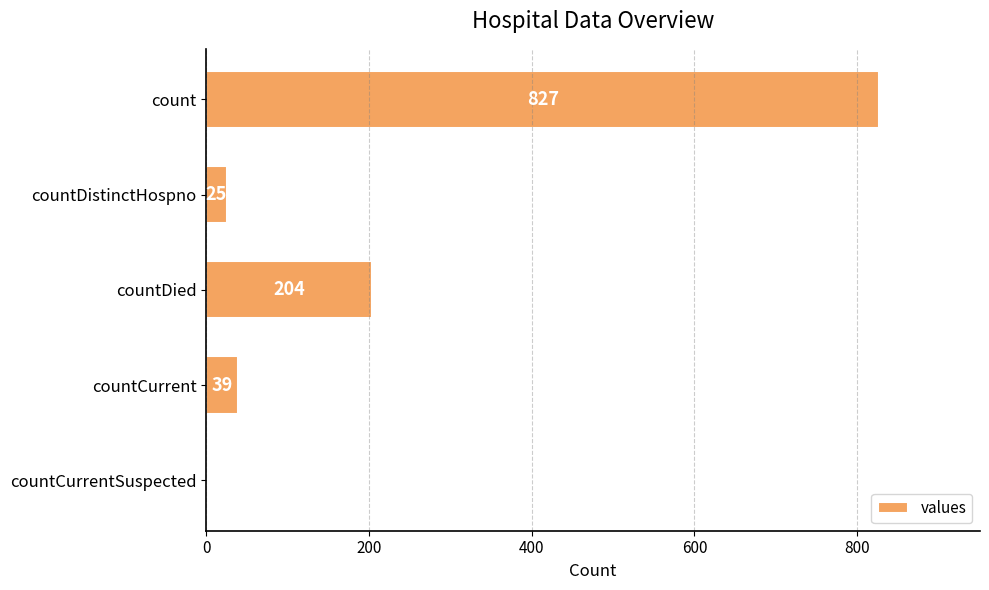

What is the sum of the values at countDistinctHospno and count?

852